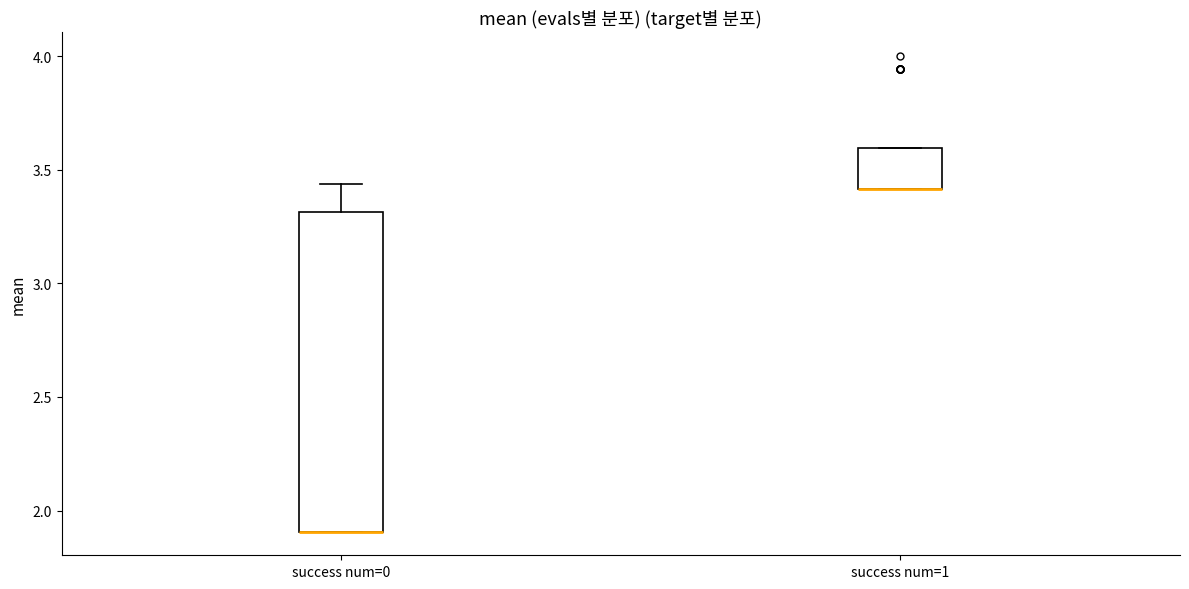

Reading left to right, read every box against the y-axis: the position of its median line, the range the box covers, and the ends of its whiskers. The values are not printed on the chart, so give them approximately, as read against the axis.

success num=0: median 1.90 (drawn on the box's lower edge), box 1.90 to 3.30, whiskers 1.90 to 3.45
success num=1: median 3.40 (drawn on the box's lower edge), box 3.40 to 3.60, whiskers 3.40 to 3.60